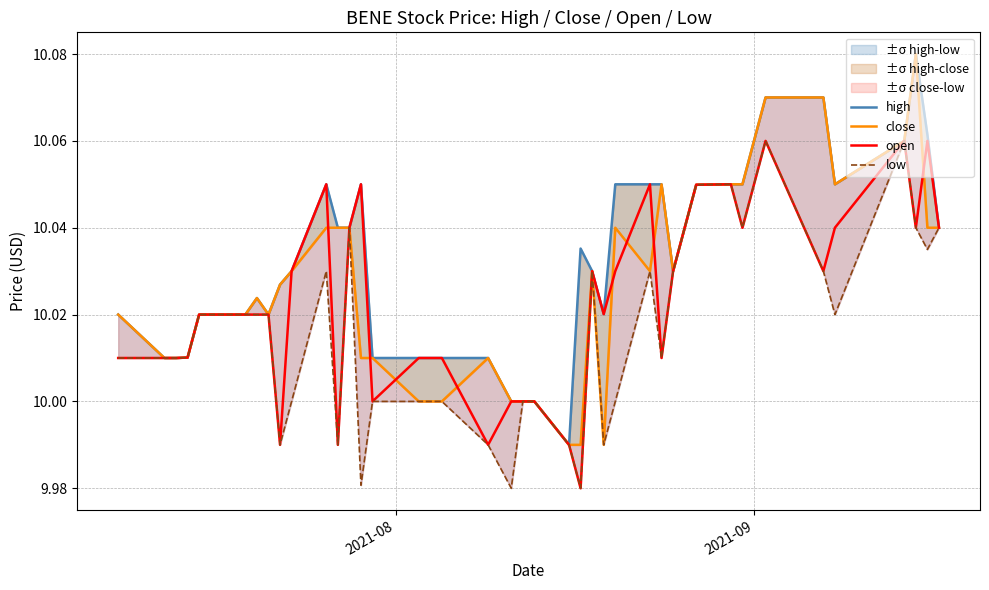

What is the maximum value for open?

10.1